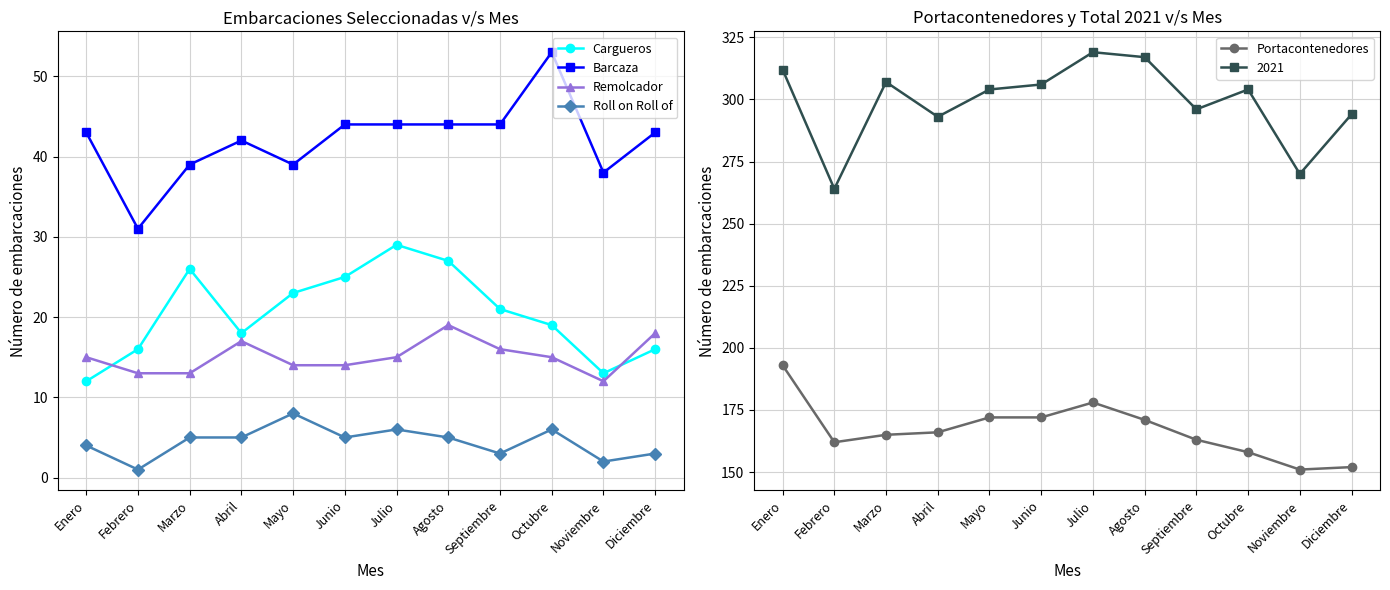

True or false: Remolcador and Portacontenedores intersect in this chart.

False